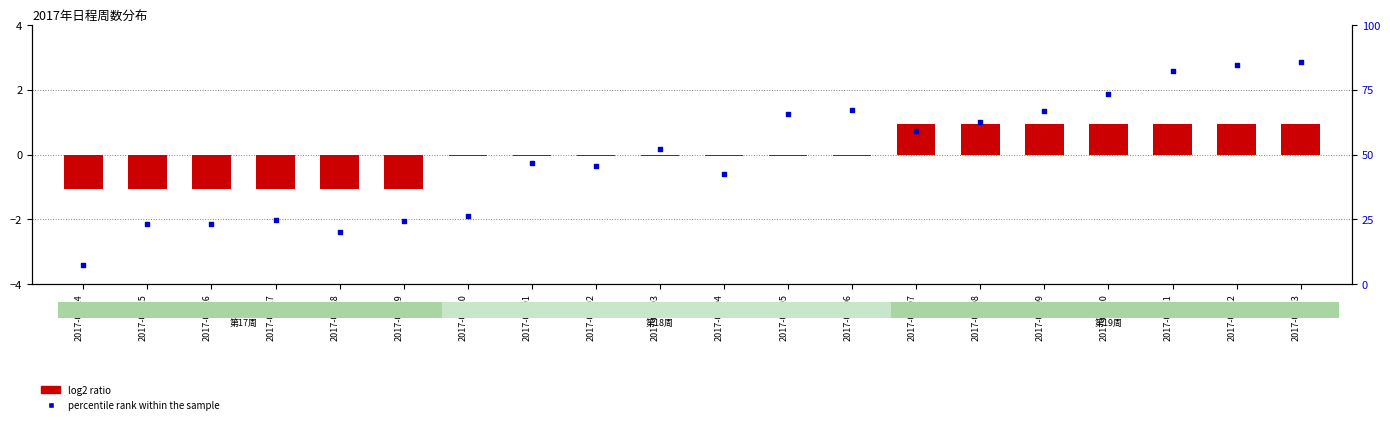

What is the total value across all series at 2017-04-28?

18.9